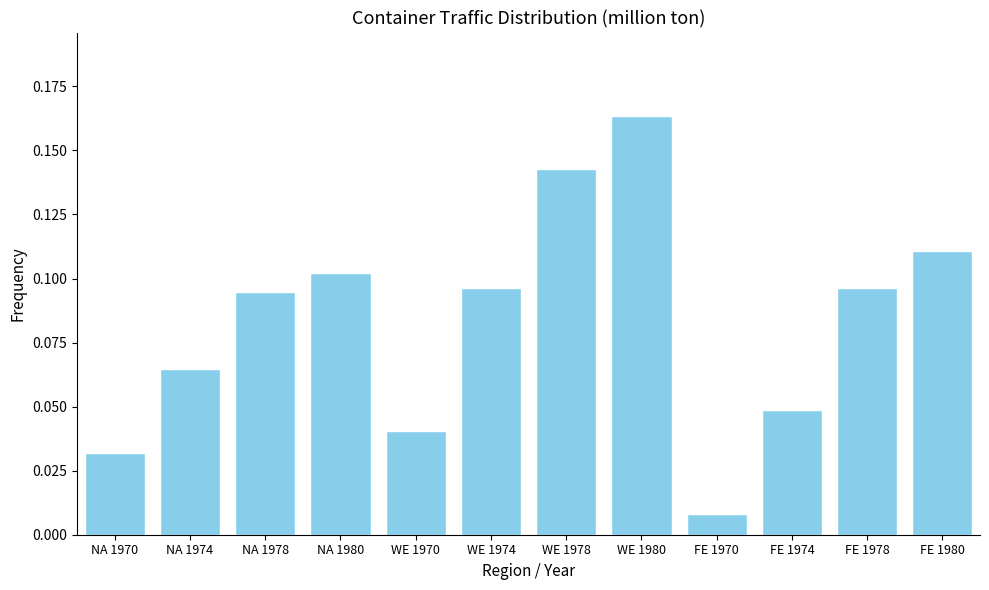

Which label corresponds to the smallest value in the chart?

FE 1970